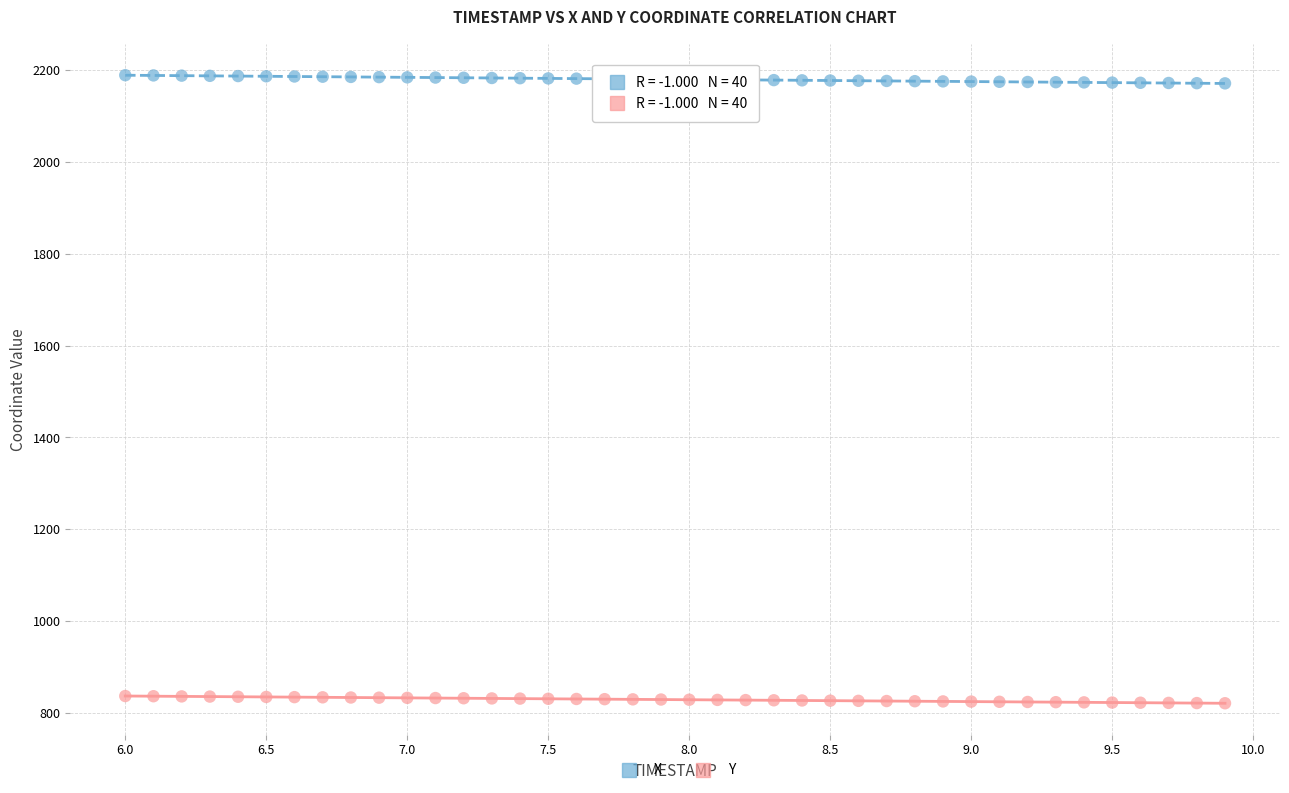

Across all data points, what is the range of X values (max minus min)?

3.9